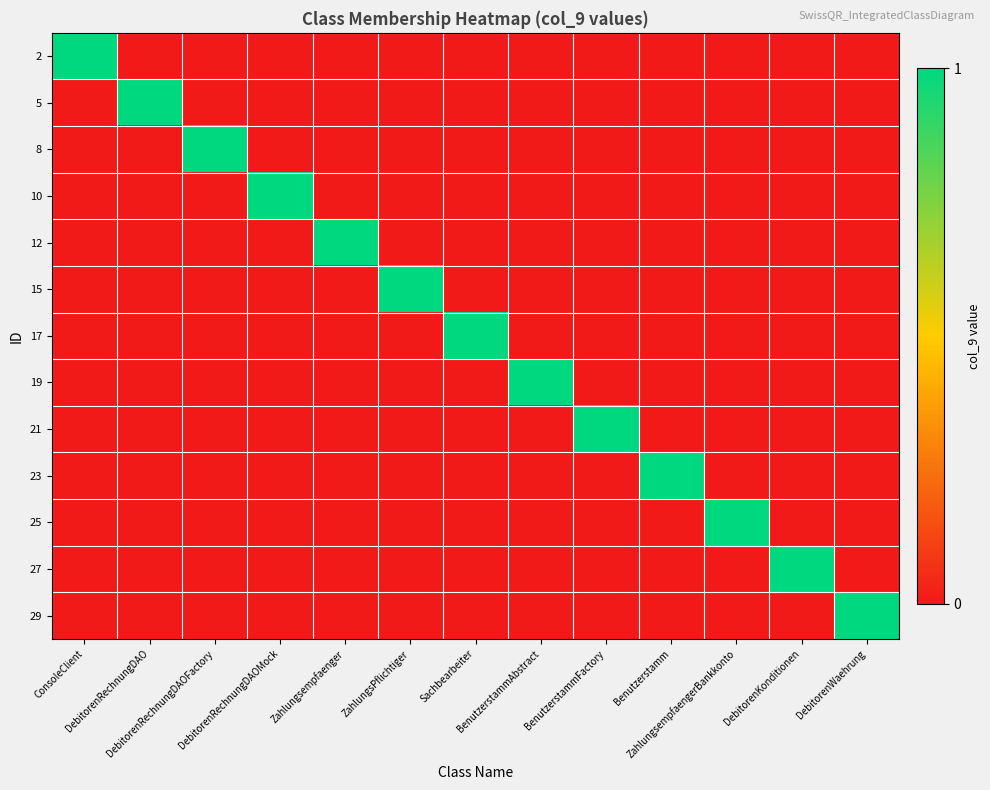

Which series has the largest range (max minus min)?

2